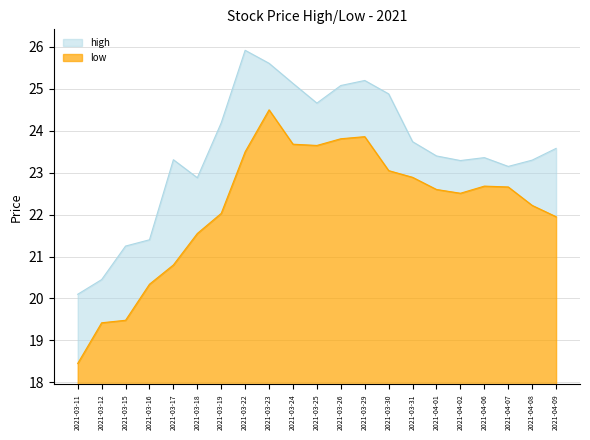

List the series in order of their peak value, lowest first.

low, high